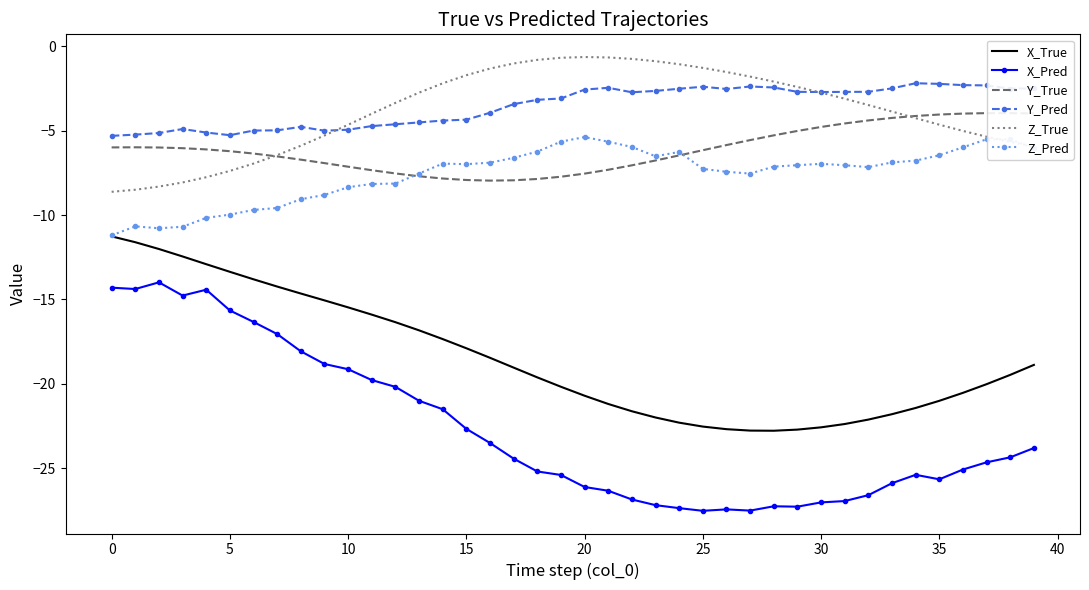

The X_True series shows -19.0 at 5. True or false?

False